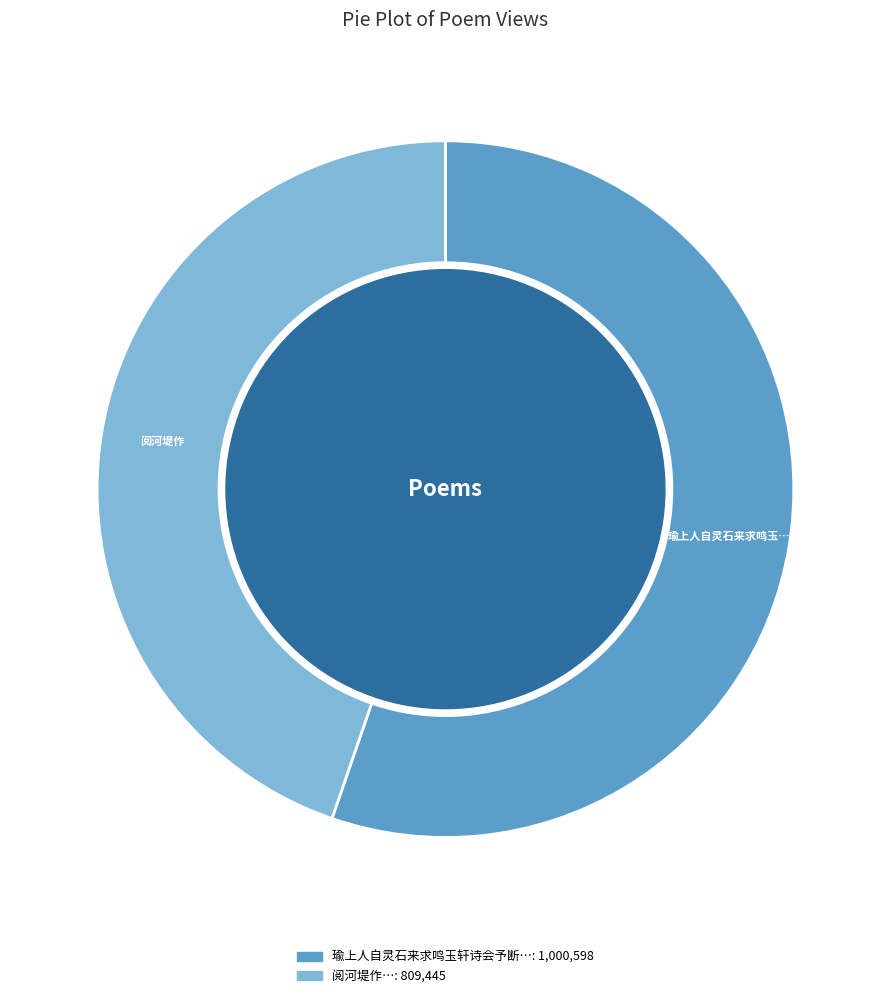

Does any single category account for the majority?

Yes